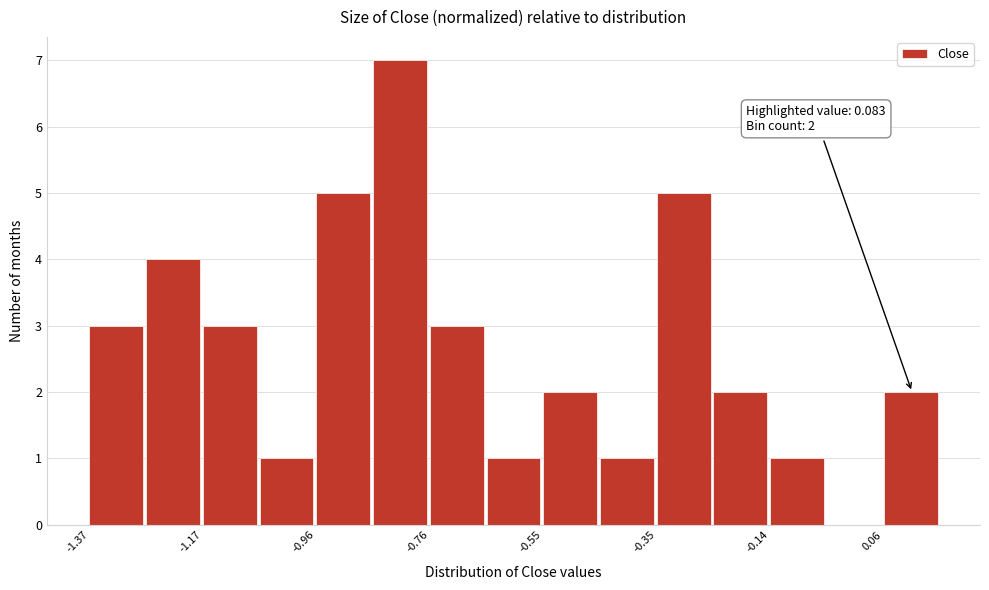

Read against the x-axis, roughly where is the centre of the tallest bar?

-0.80